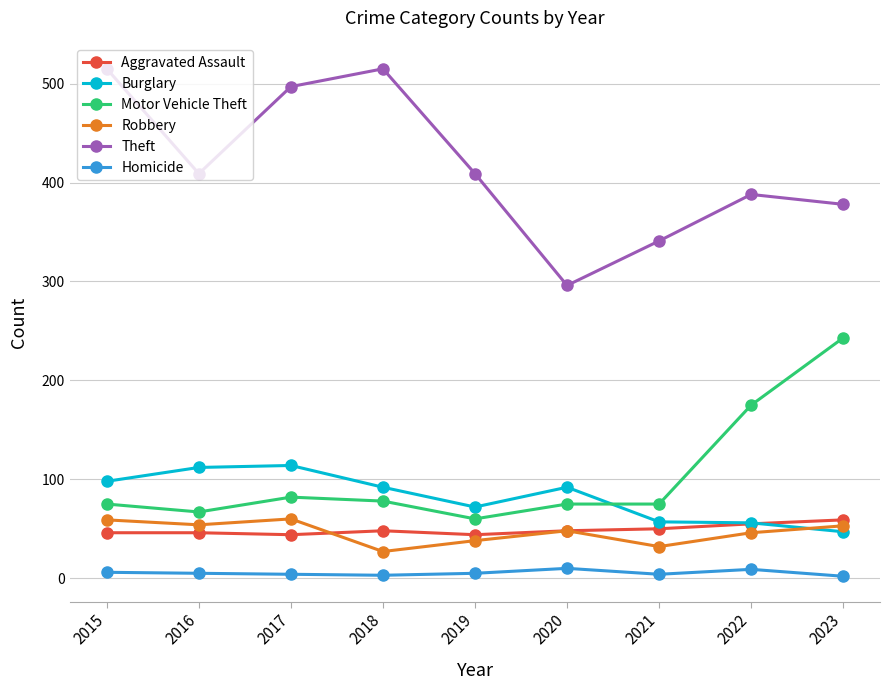

Is the value of Theft at 2016 greater than the value of Homicide at 2021?

Yes